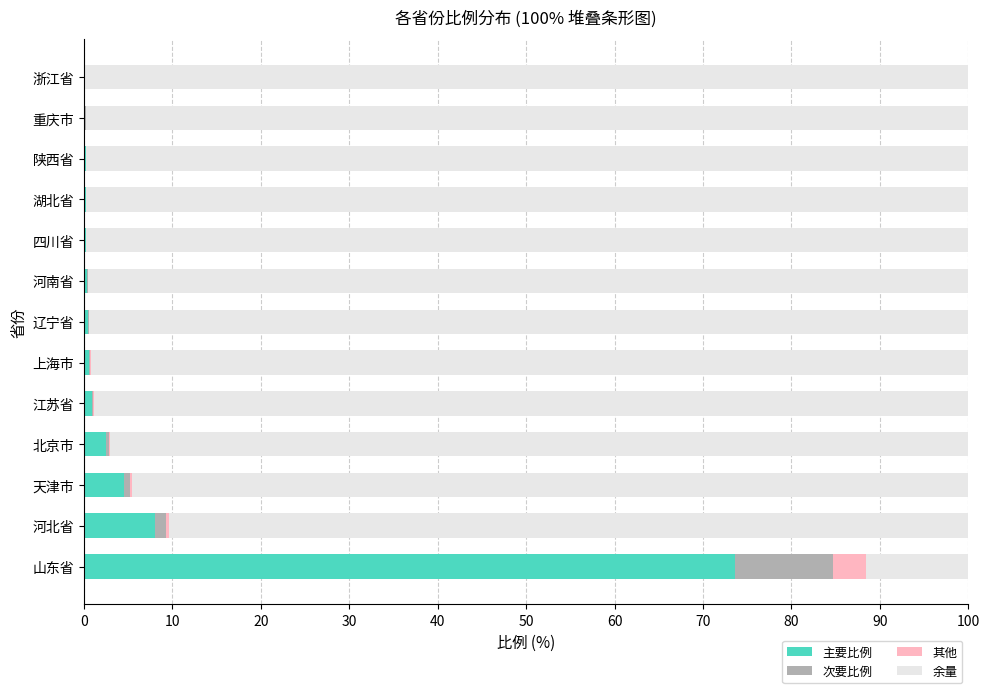

What is the sum of all 主要比例 values?

92.1